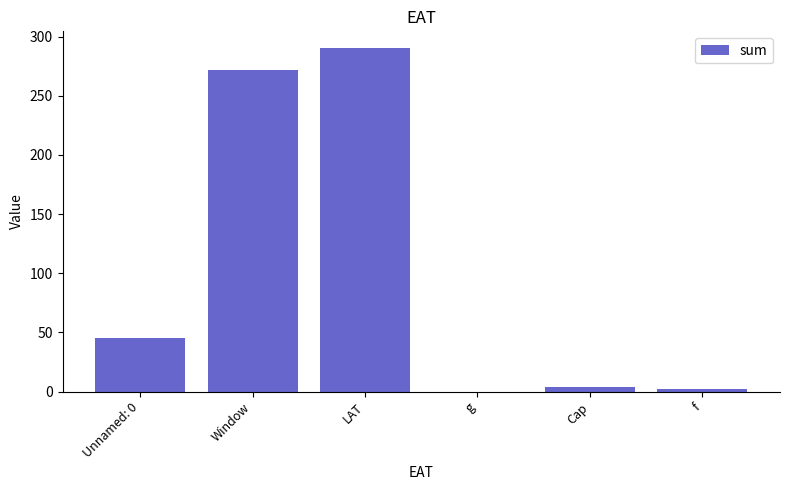

What is the maximum value shown in the chart?

290